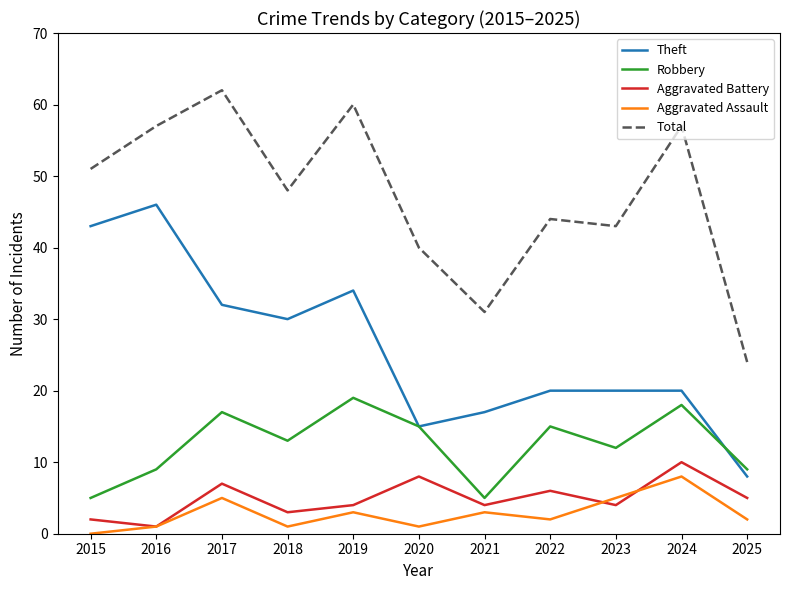

What is the difference between the Aggravated Battery values at 2023 and 2020?

4